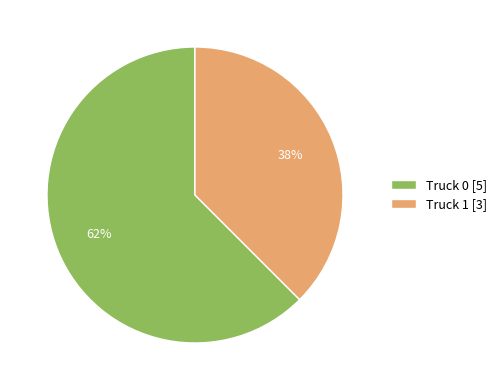

How many segments does this pie chart have?

2